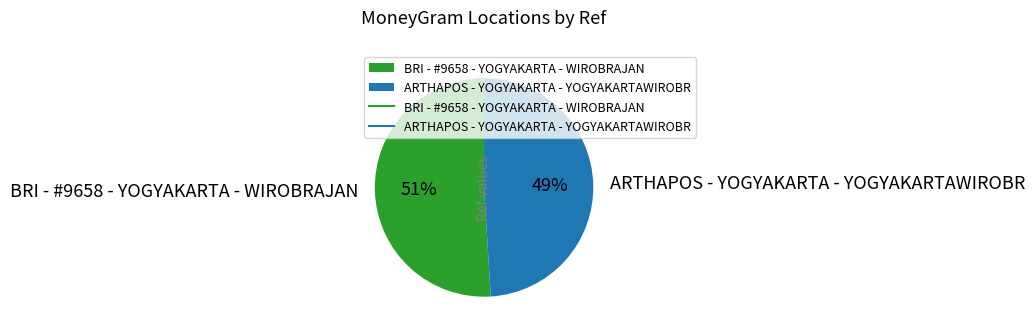

To the nearest percent, what portion does BRI - #9658 - YOGYAKARTA - WIROBRAJAN represent?

51%